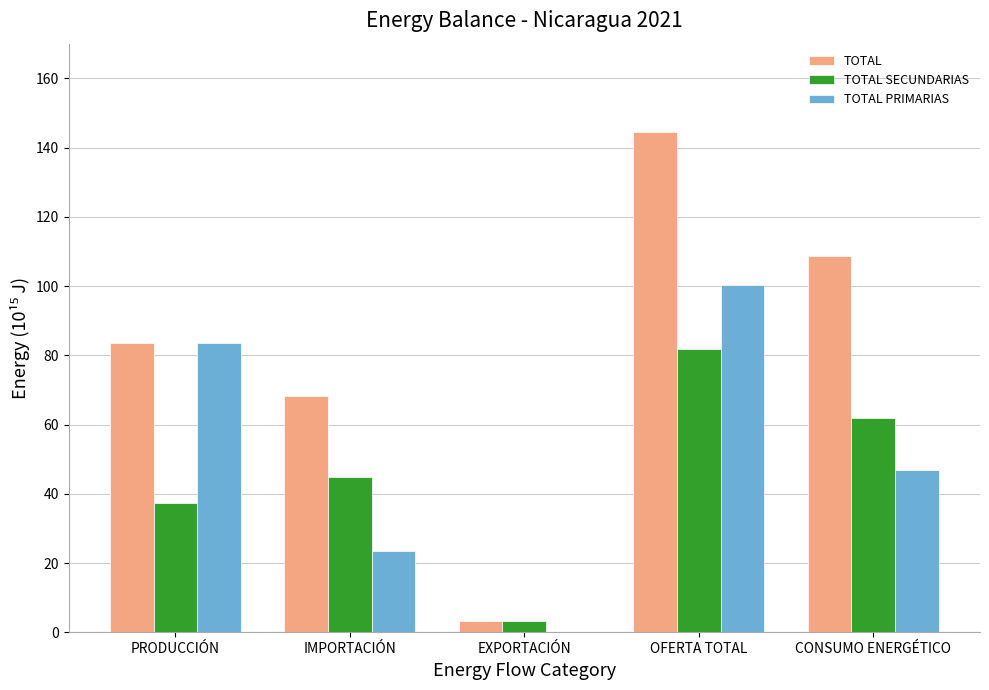

How many values in the TOTAL SECUNDARIAS series exceed 44?

3